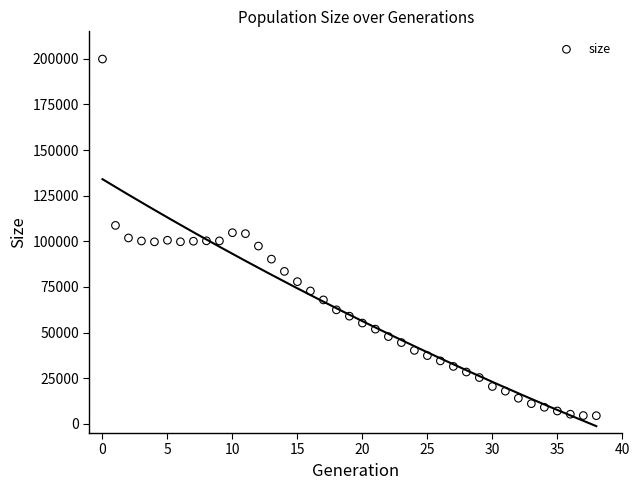

What is the range of Y values (max minus min)?

195327